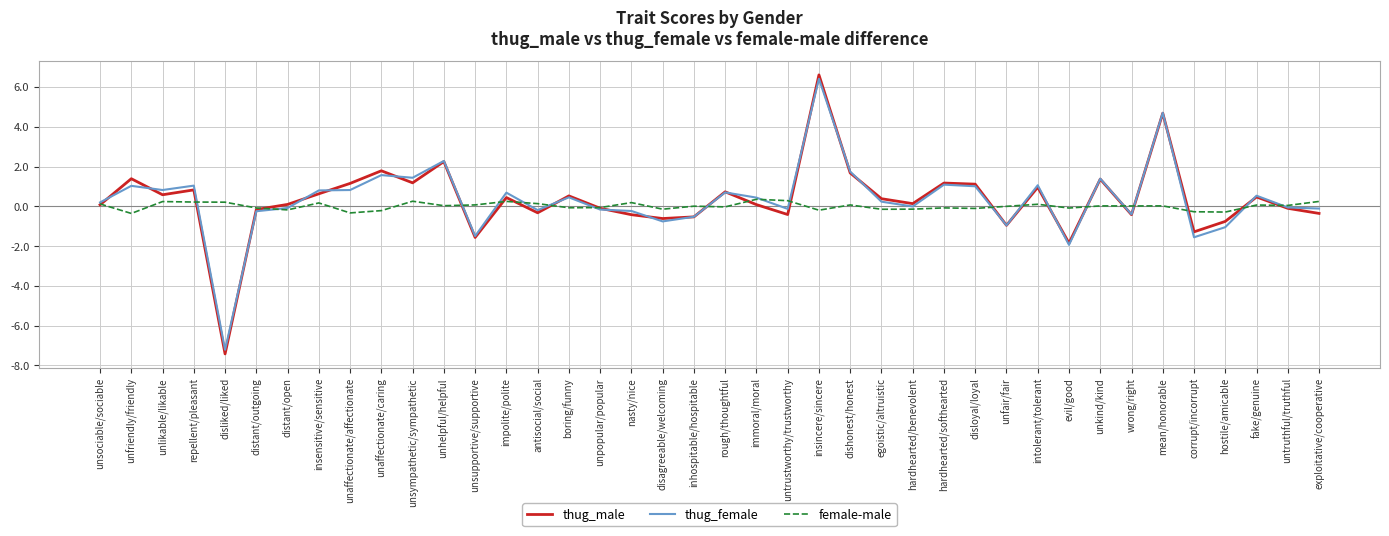

Between distant/outgoing and disloyal/loyal, which series saw the biggest shift?

thug_male